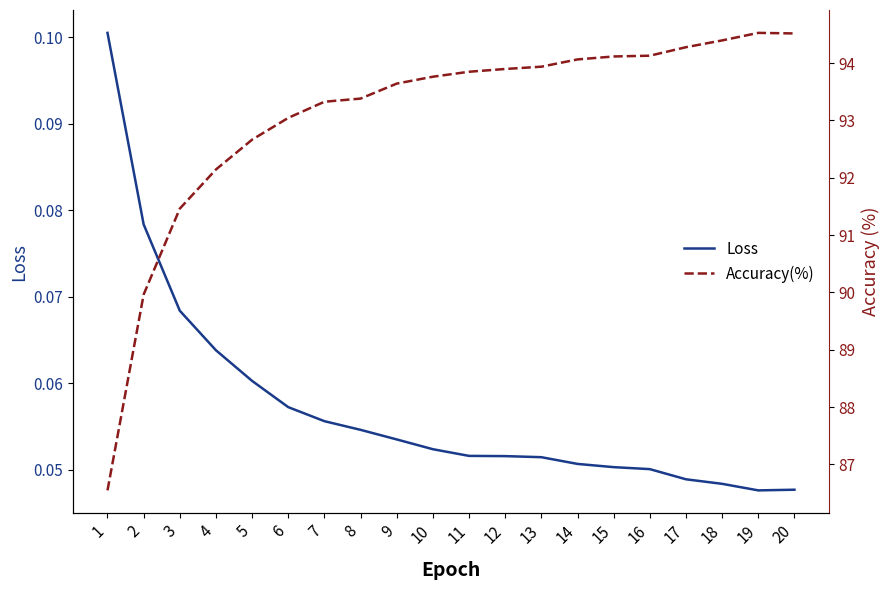

Does the chart have visible grid lines?

No